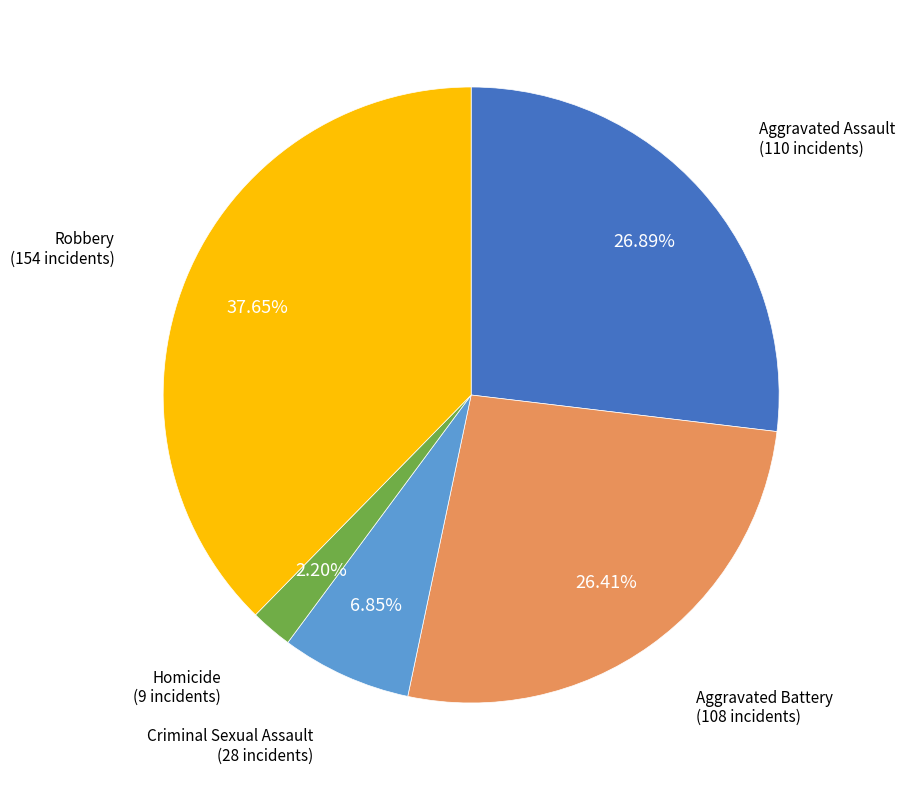

Which has a higher value, Criminal Sexual Assault or Homicide?

Criminal Sexual Assault